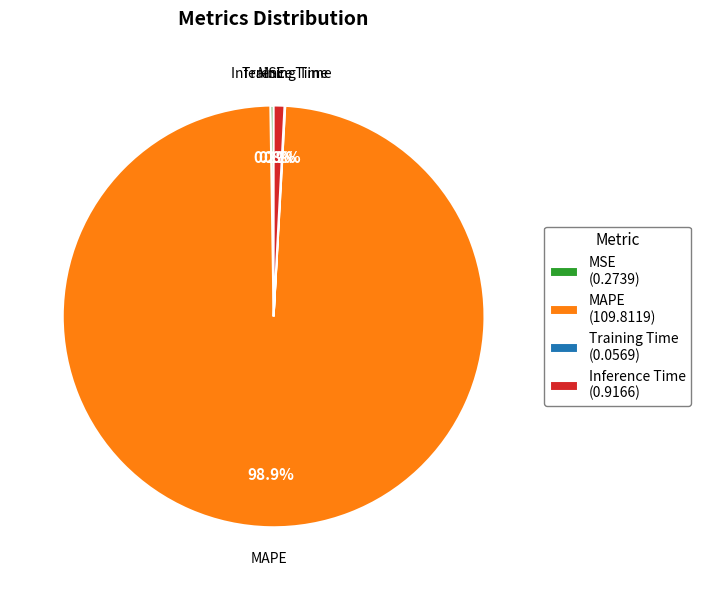

Does any single category account for the majority?

Yes